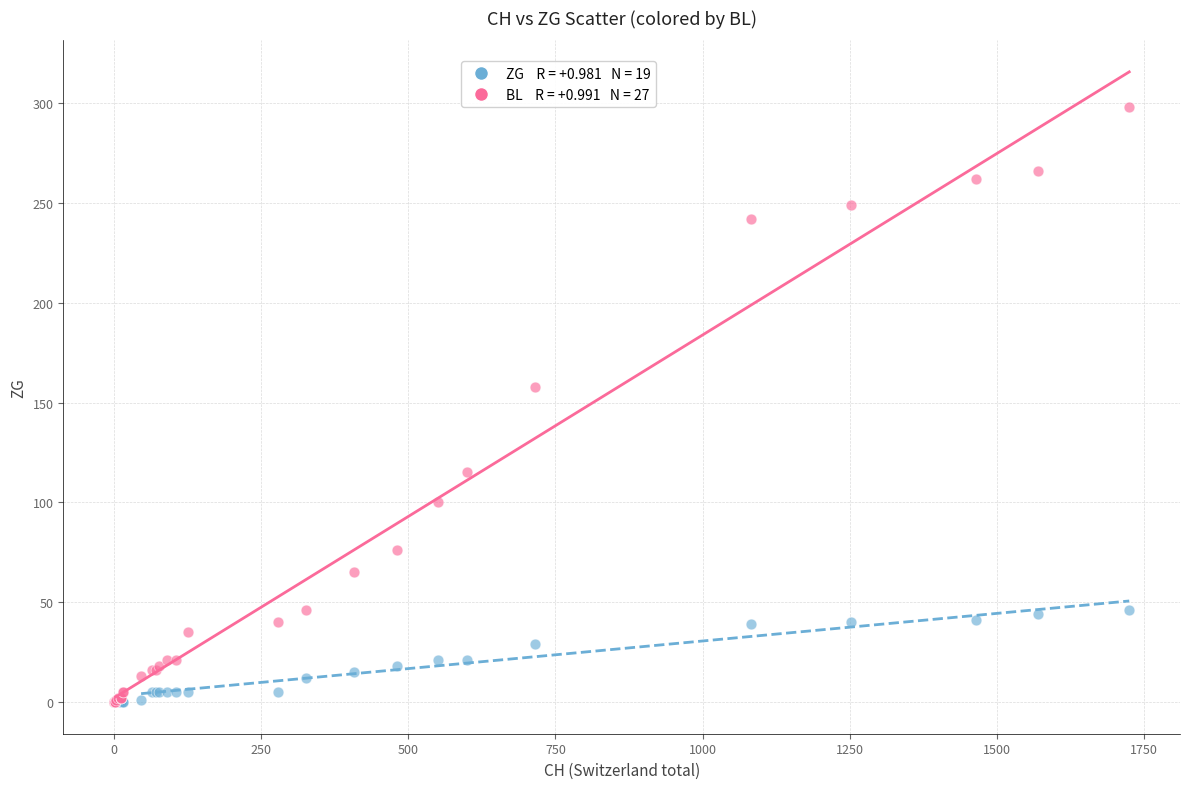

Across all series, what Y value is closest to 149?

158